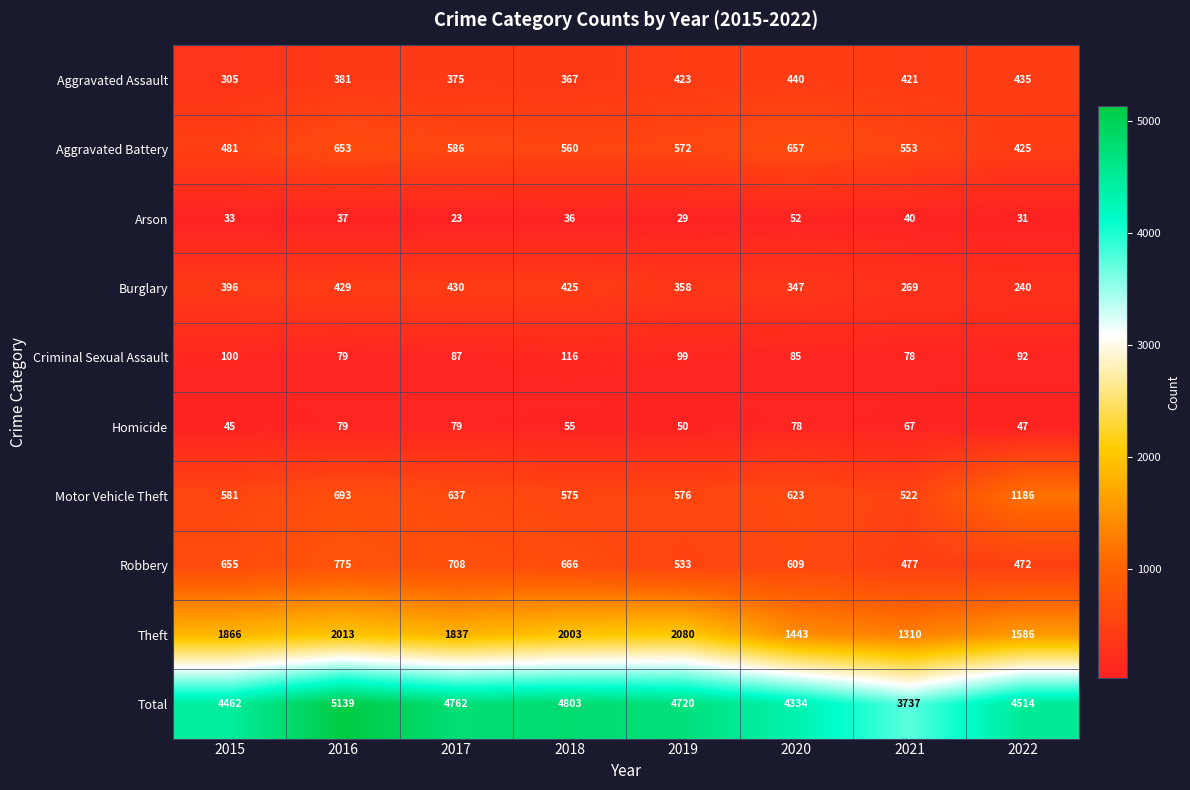

What is the difference between the maximum and minimum values in the Aggravated Assault series?

135